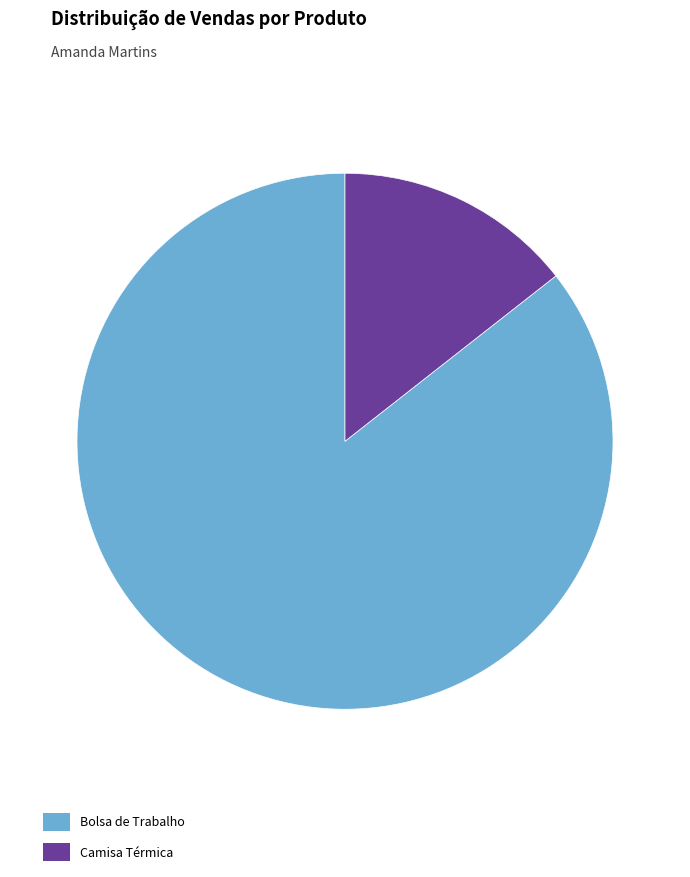

True or false: Bolsa de Trabalho accounts for 86% of the total.

True